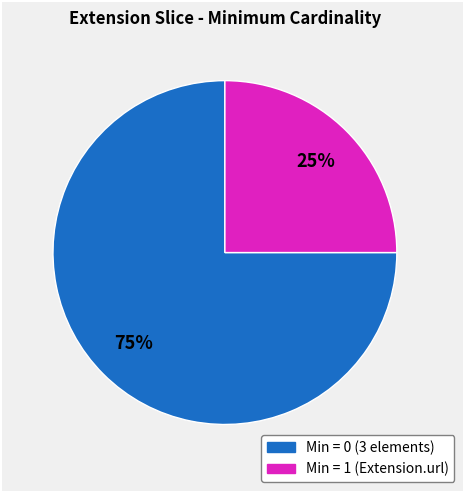

To the nearest percent, what is the difference between the largest and smallest slice percentages?

50%